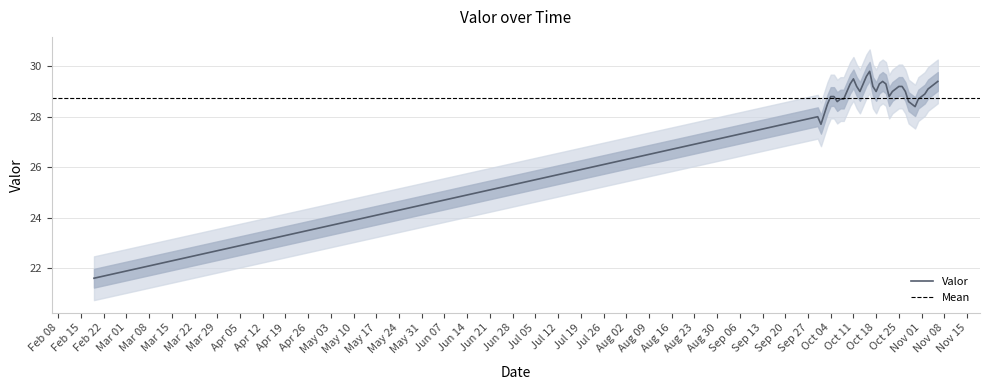

Reading left to right, transcribe all the data shown in this chart.

21.6	28.0	27.7	28.1	28.5	28.8	28.8	28.6	28.7	28.7	29.0	29.3	29.5	29.2	29.0	29.3	29.6	29.8	29.2	29.0	29.3	29.4	29.3	28.8	29.0	29.1	29.2	29.2	29.0	28.6	28.5	28.4	28.7	28.8	28.9	29.1	29.2	29.3	29.4